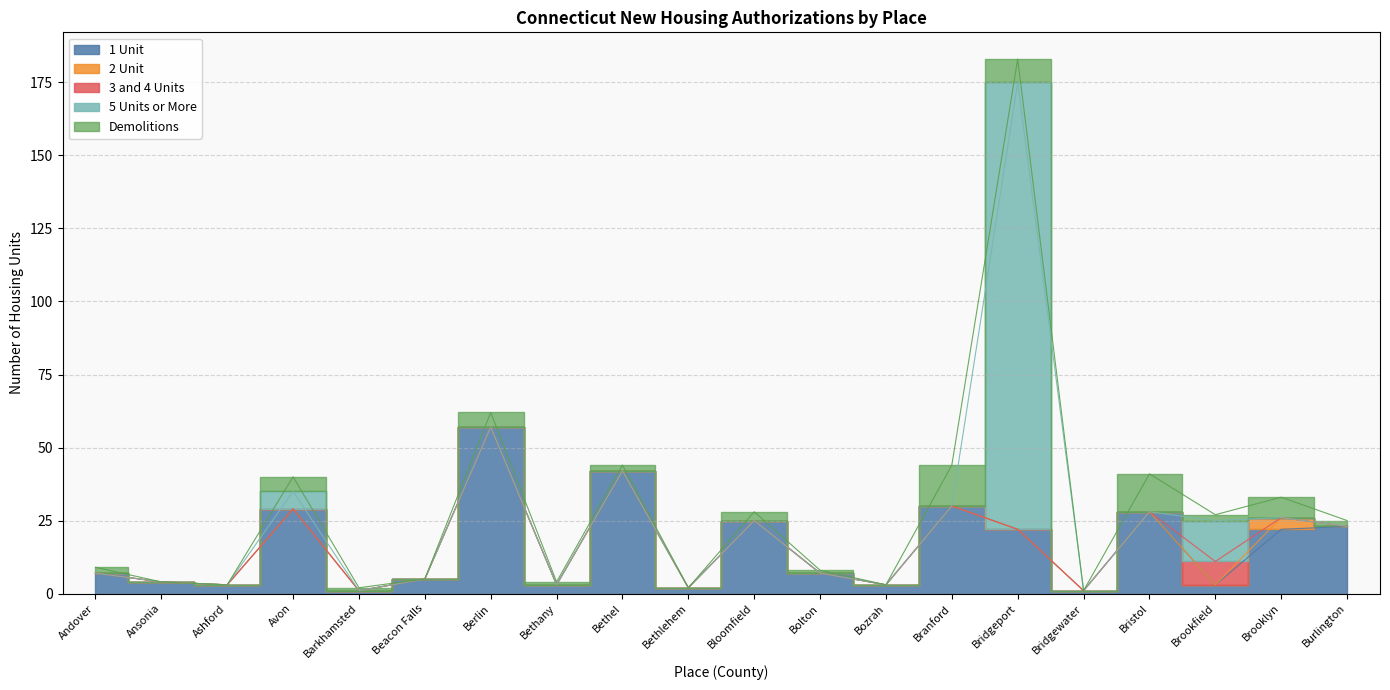

What is the highest value of the Demolitions series?

14